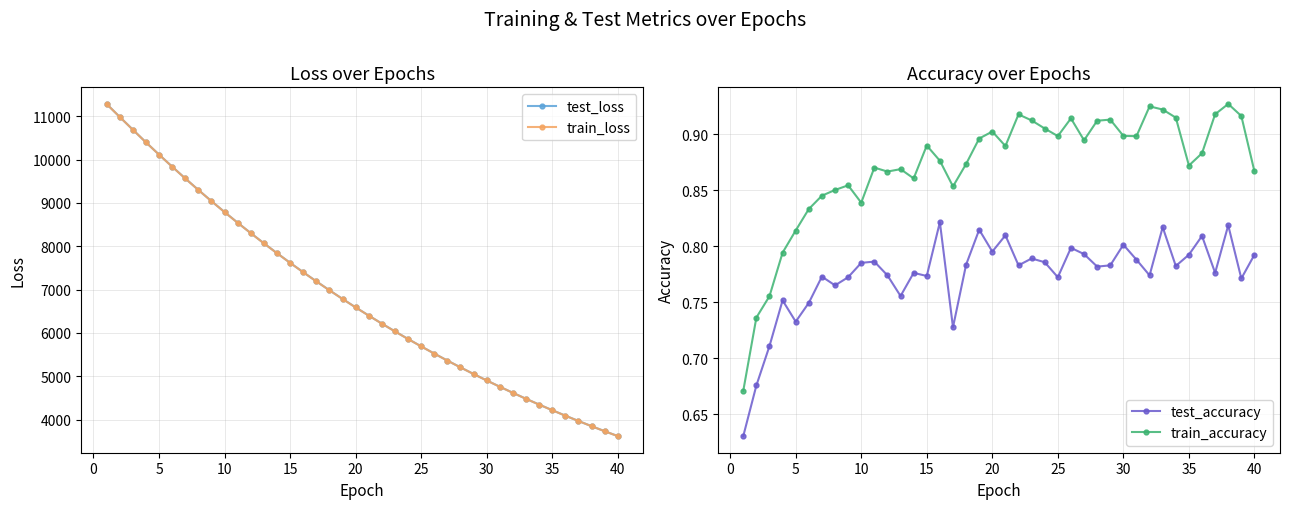

What is the value of the test_loss point at the 35th from the left?

4218.6